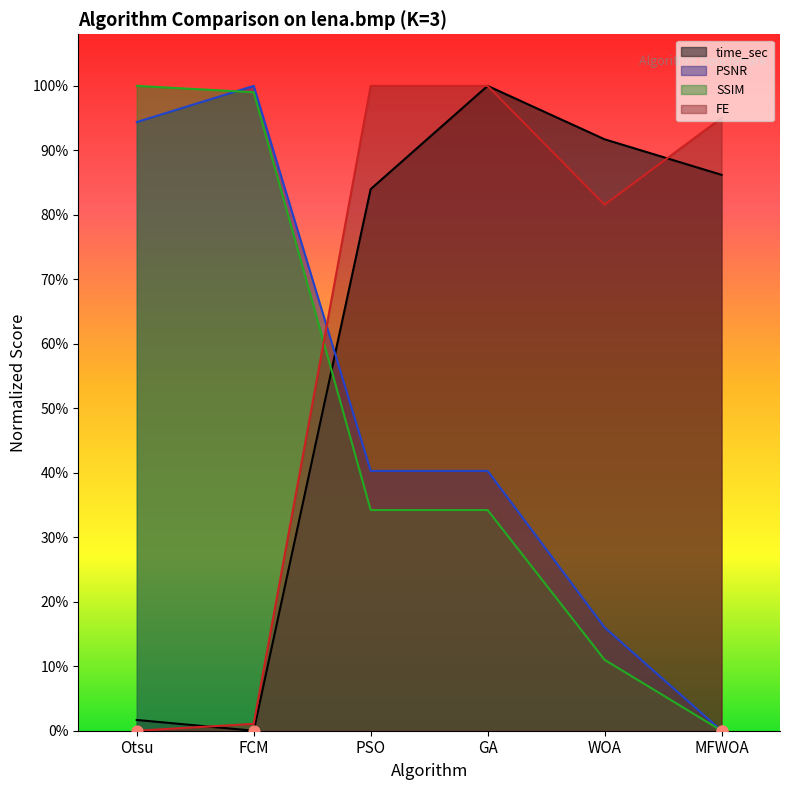

Which series has the largest total across all categories?

FE